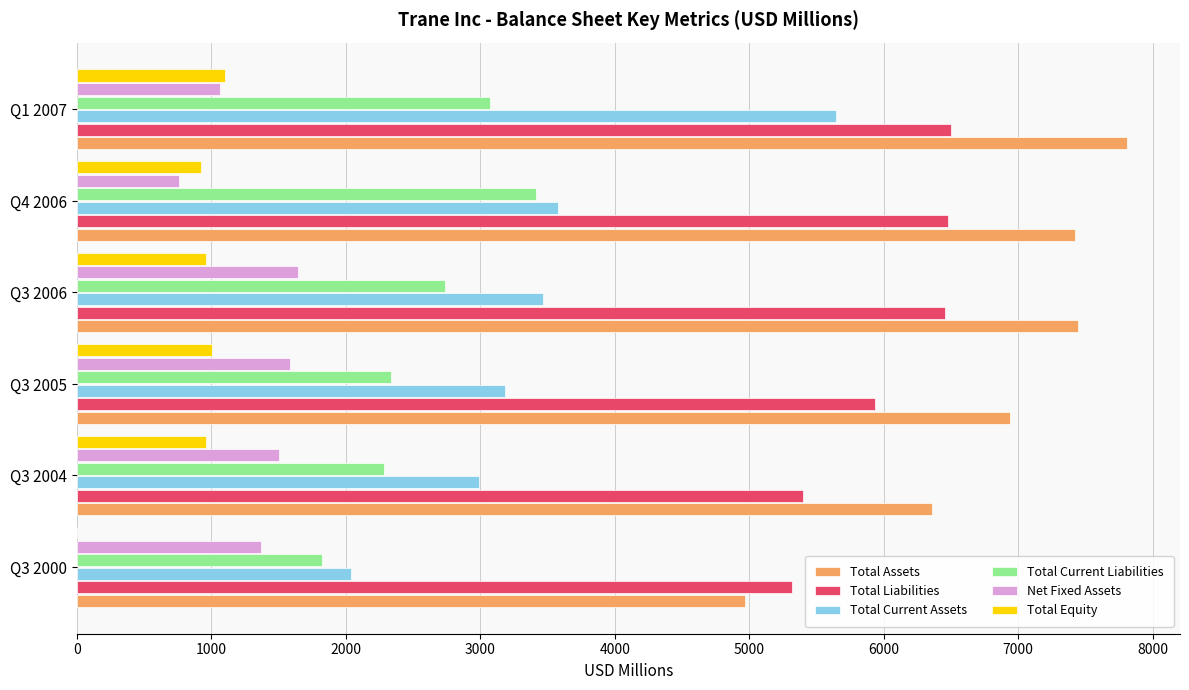

What is the maximum value shown in the chart?

7811.5